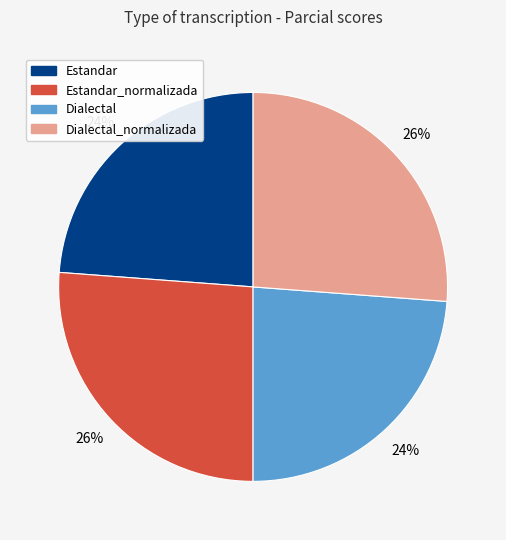

Is there a majority slice in this chart?

No